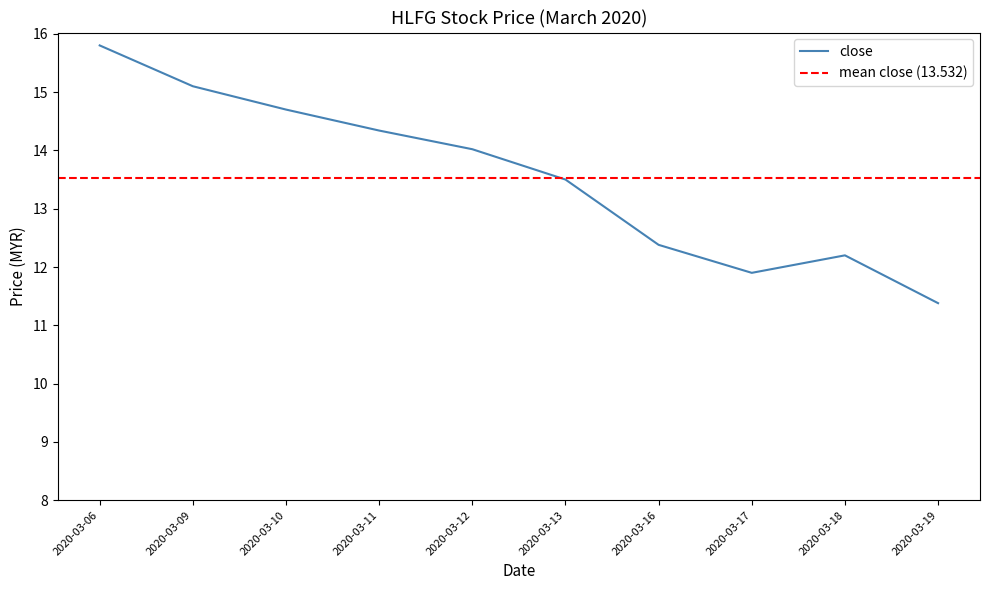

True or false: low has a value of 14.7 at 2020-03-10.

True